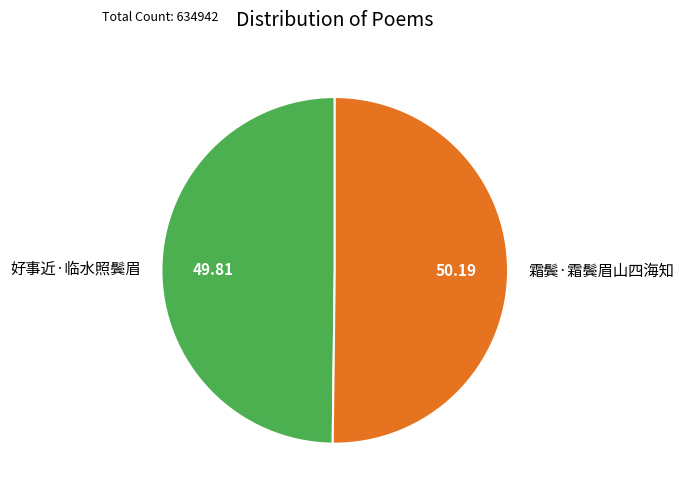

Is it true that 好事近·临水照鬓眉 is 40% of the pie?

False